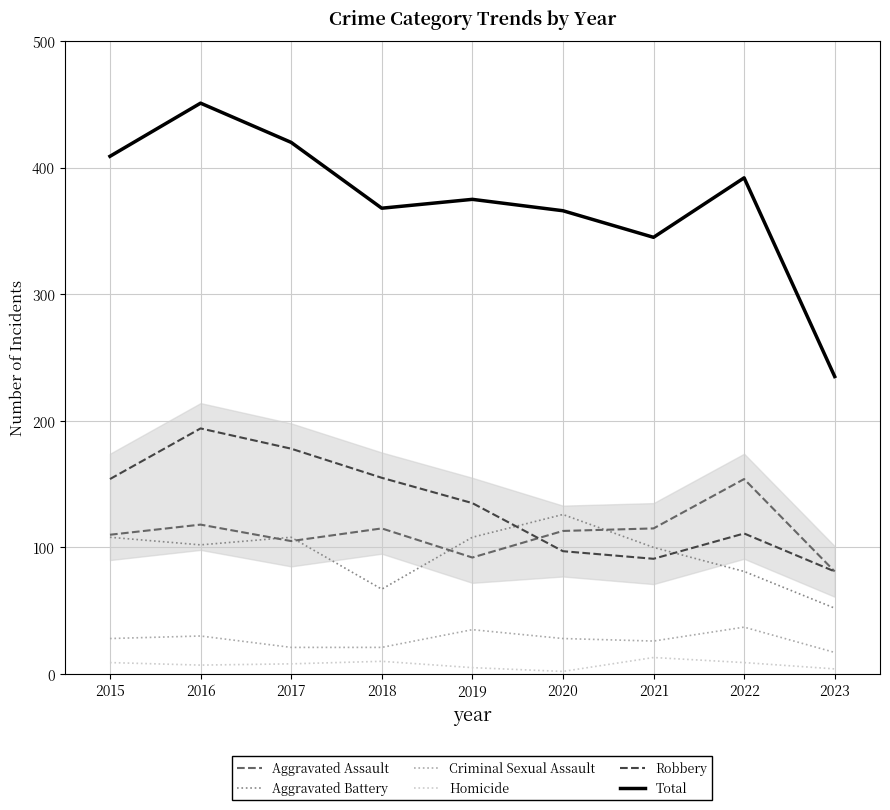

Rank the series by their maximum value, from lowest to highest.

Homicide, Criminal Sexual Assault, Aggravated Battery, Aggravated Assault, Robbery, Total